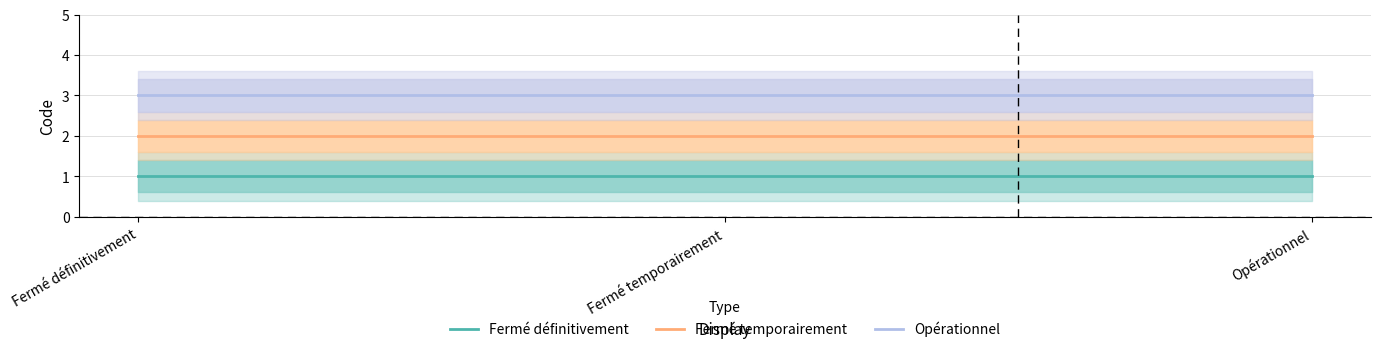

The value of Opérationnel at Fermé définitivement is 5. True or false?

False